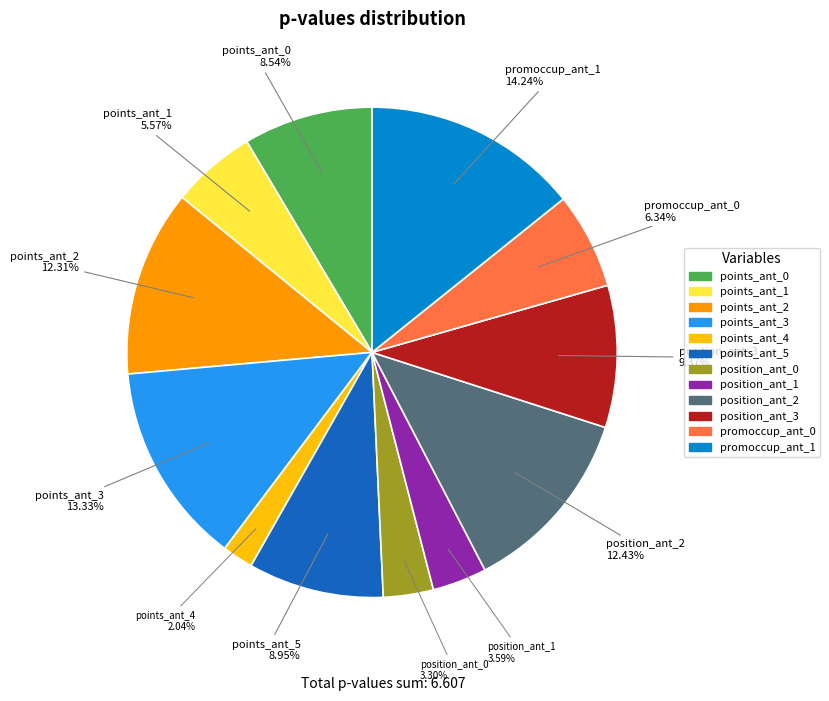

Which category has the biggest portion of the pie?

promoccup_ant_1